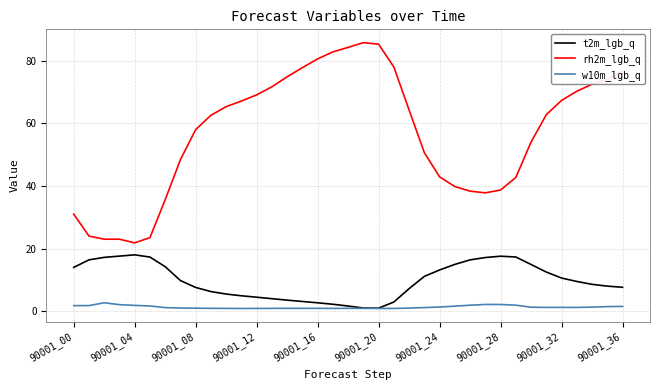

Which series has the largest range (max minus min)?

rh2m_lgb_q